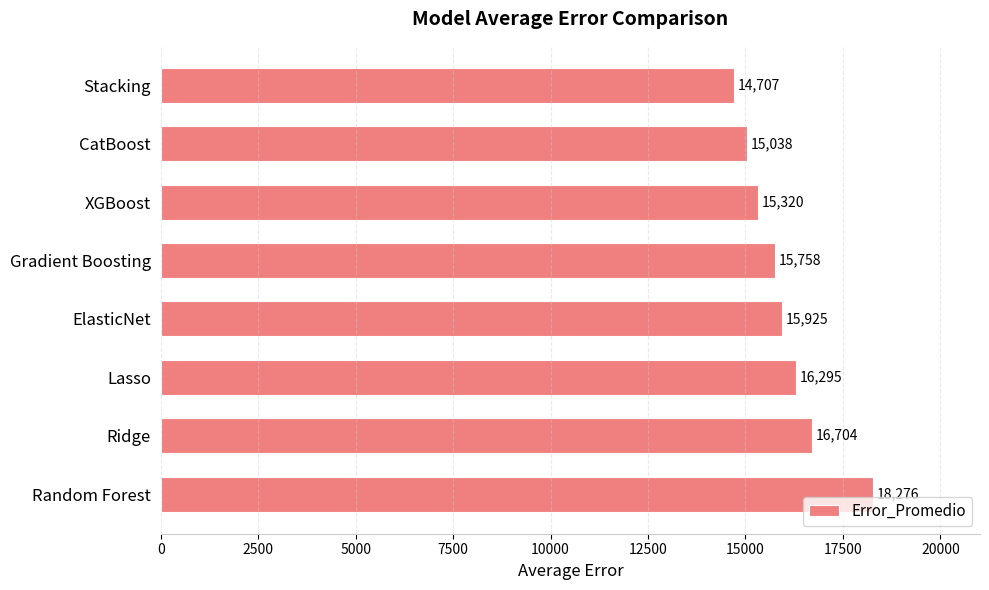

Rank the categories by value from highest to lowest.

Random Forest, Ridge, Lasso, ElasticNet, Gradient Boosting, XGBoost, CatBoost, Stacking